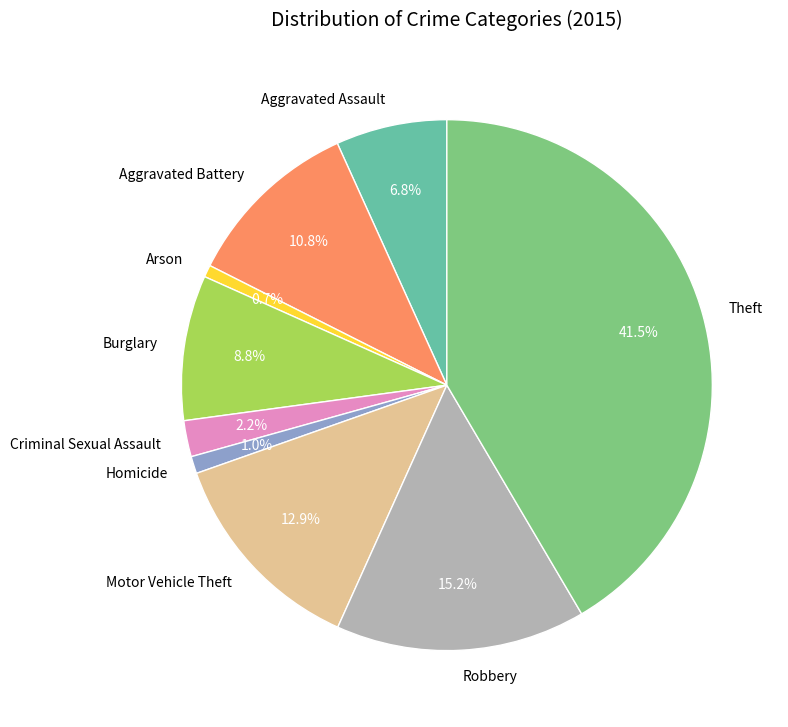

How many segments does this pie chart have?

9